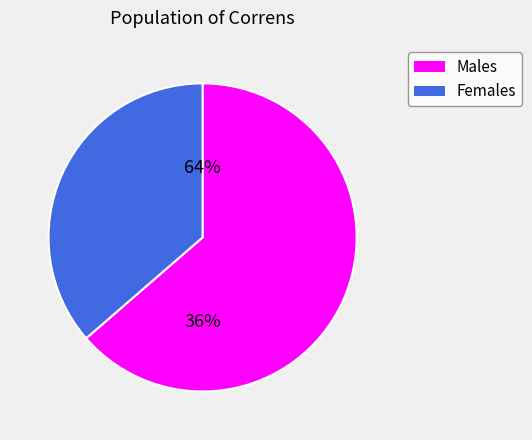

Is it true that 2.2 is 29% of the pie?

True